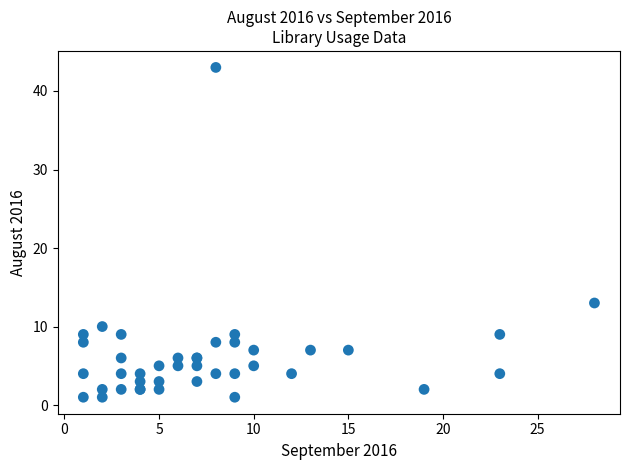

What Y value in the scatter plot is closest to 22?

13